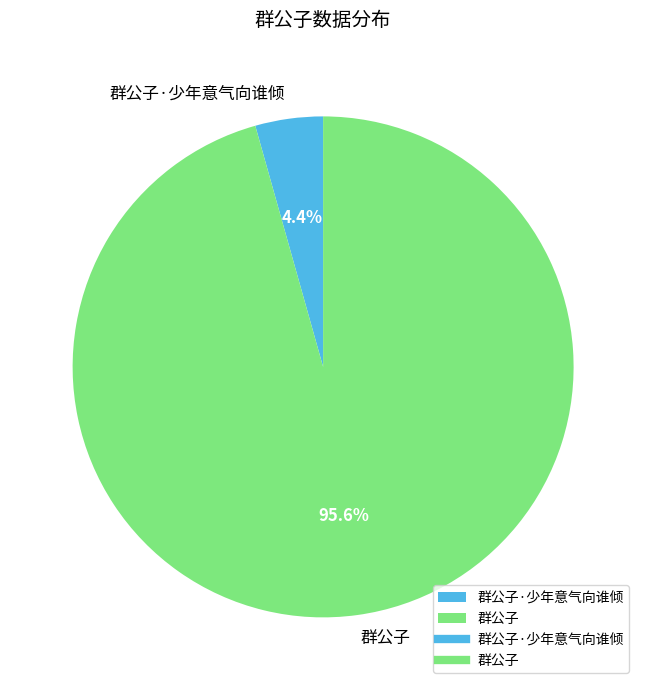

To the nearest percent, what portion does 群公子 represent?

96%